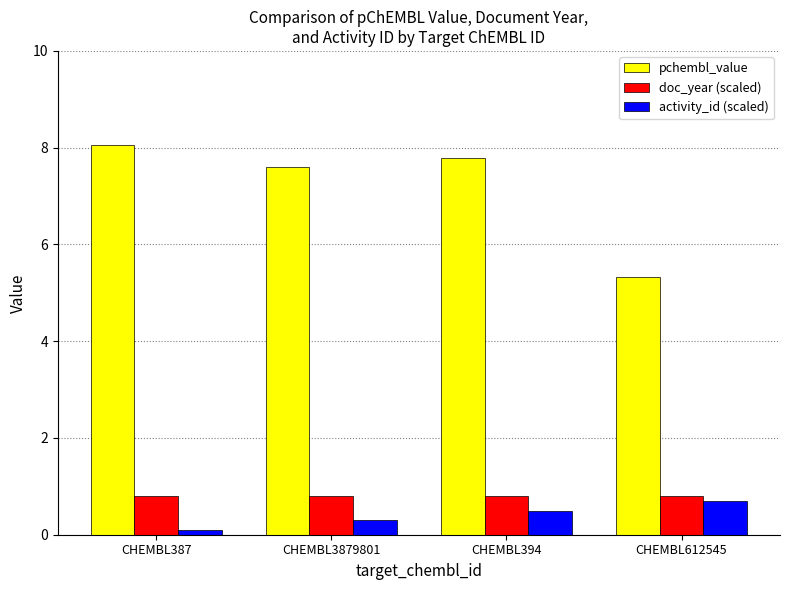

Which series has the widest spread of values?

pchembl_value